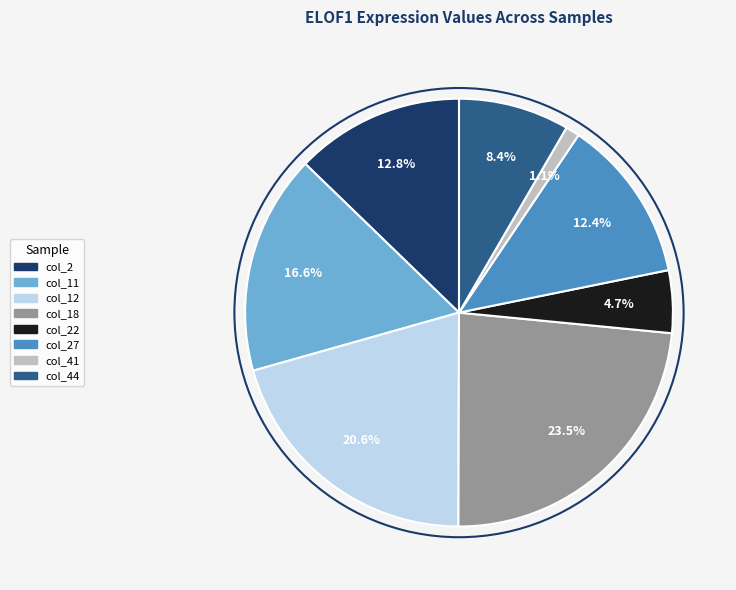

Does any single category account for the majority?

No